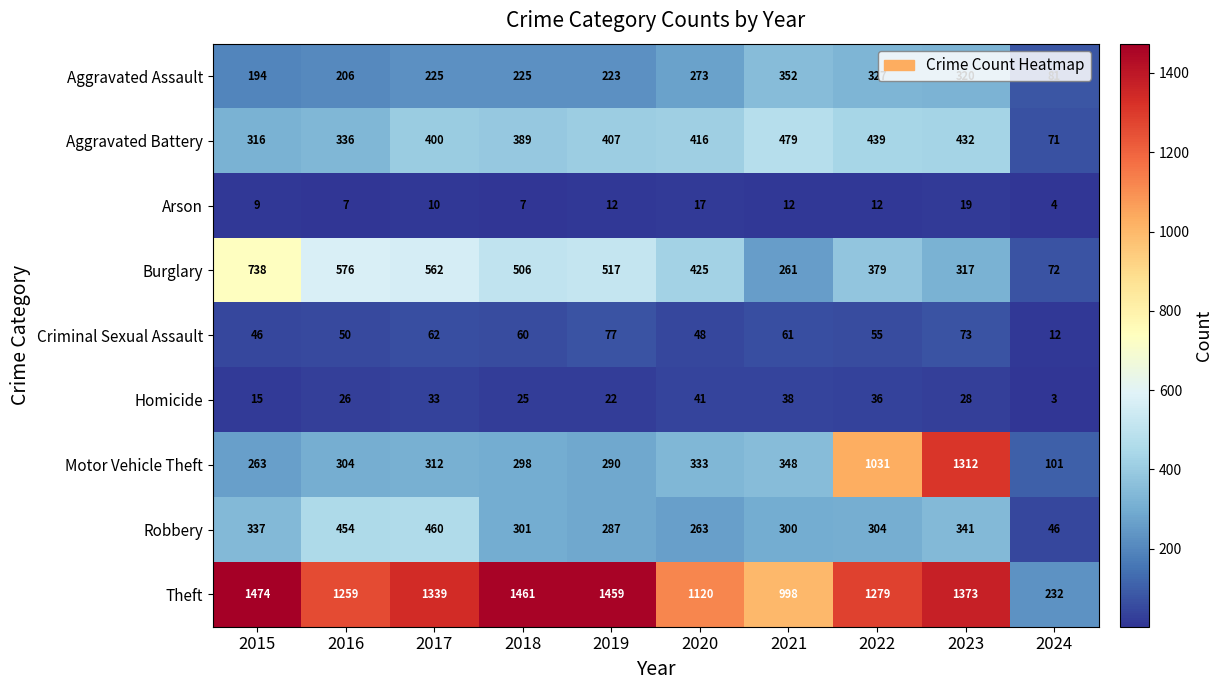

At how many categories does at least one series exceed 630?

9